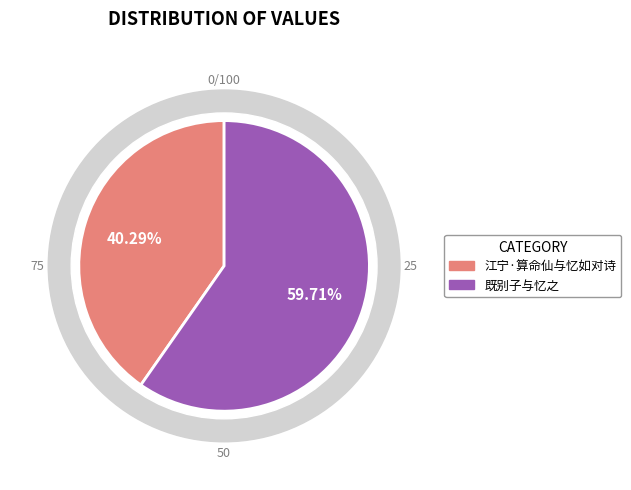

What is the ratio of the value at 江宁·算命仙与忆如对诗 to the value at 既别子与忆之?

0.7